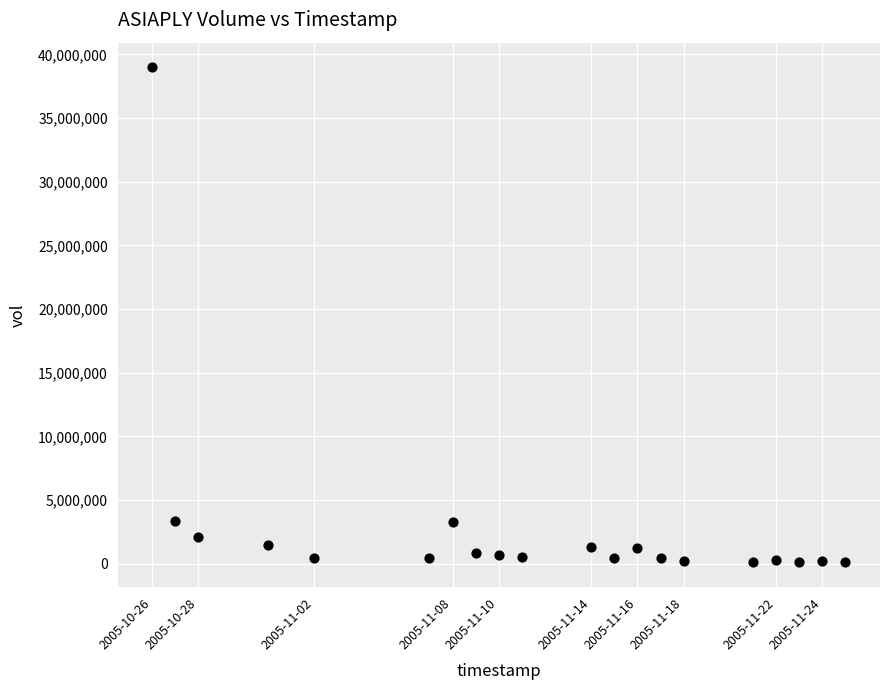

What is the range of X values (max minus min)?

2592000